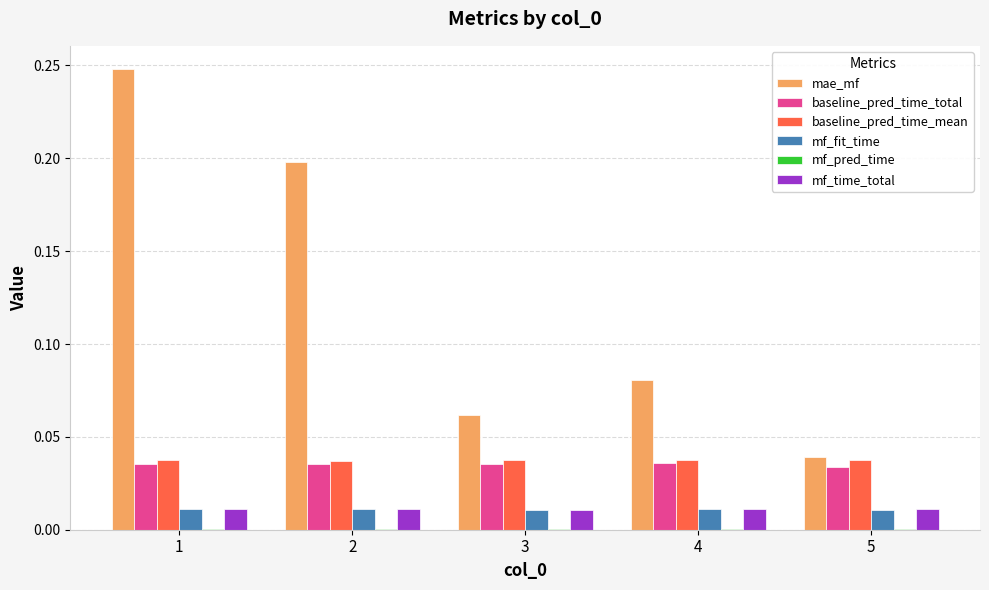

True or false: mf_time_total has a value of 0.0 at 5.

True